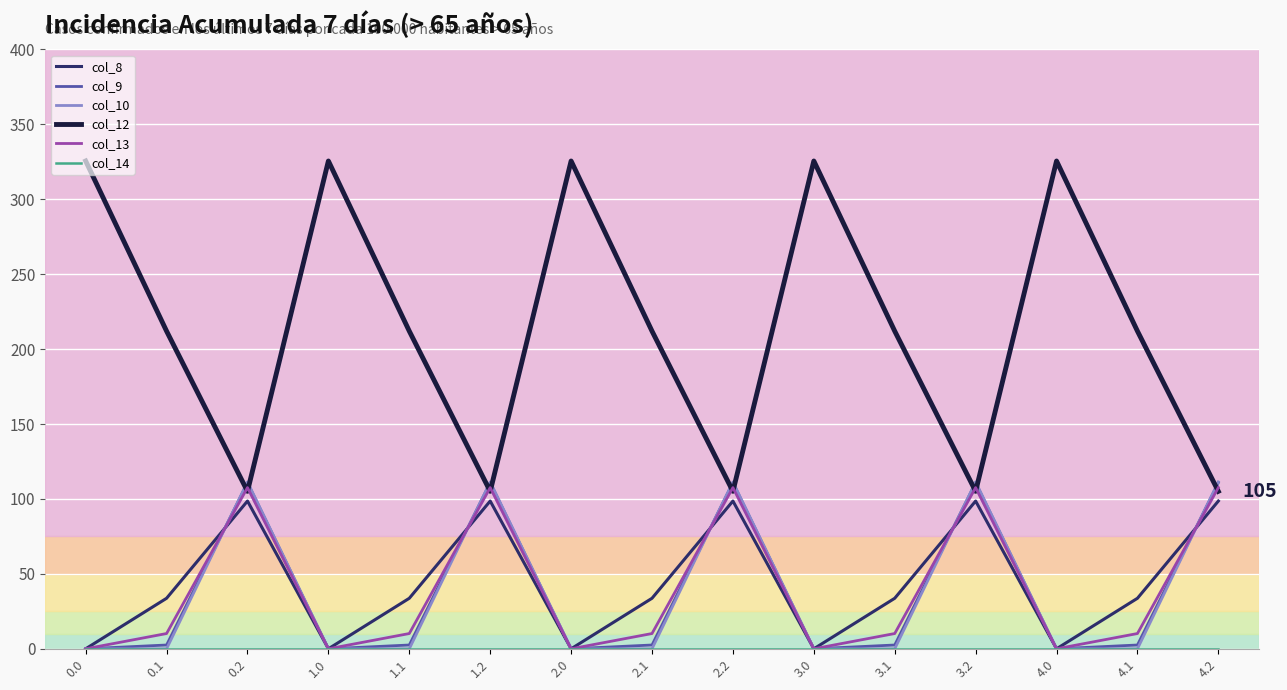

Is this an area chart (filled region under the line)?

No